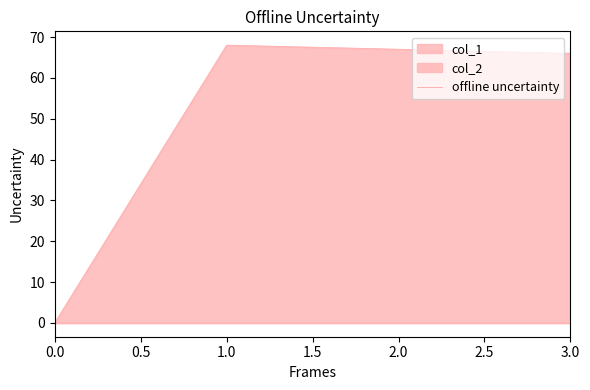

True or false: offline uncertainty has a value of 40 at 2.0.

False